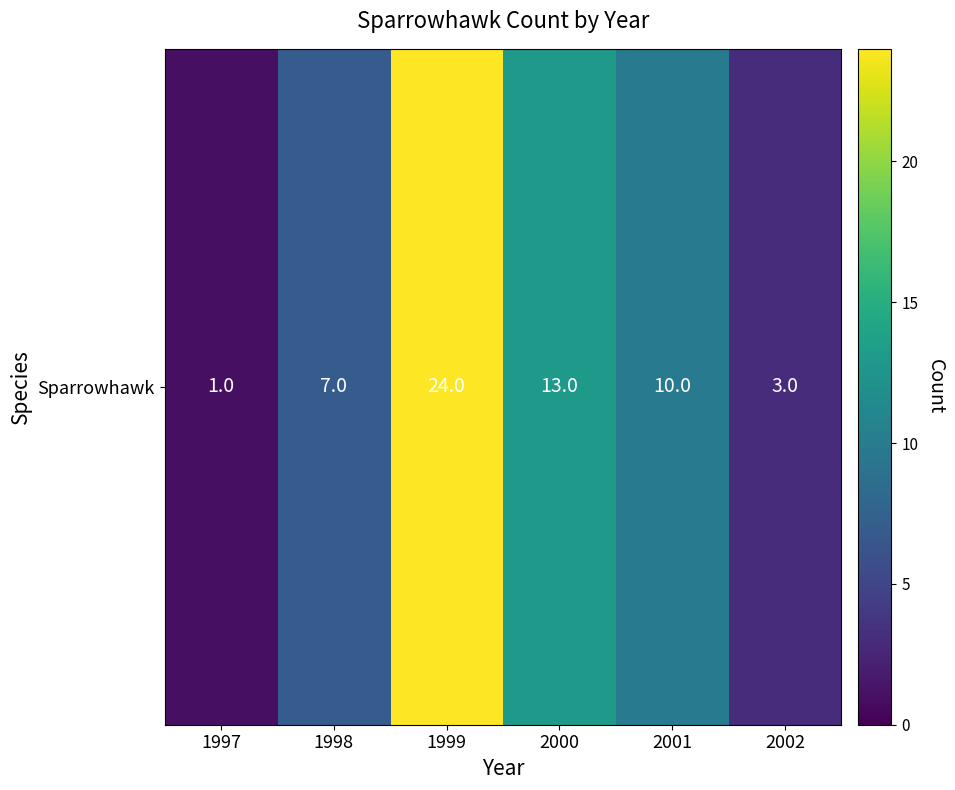

Where does the data first go above 10?

1999